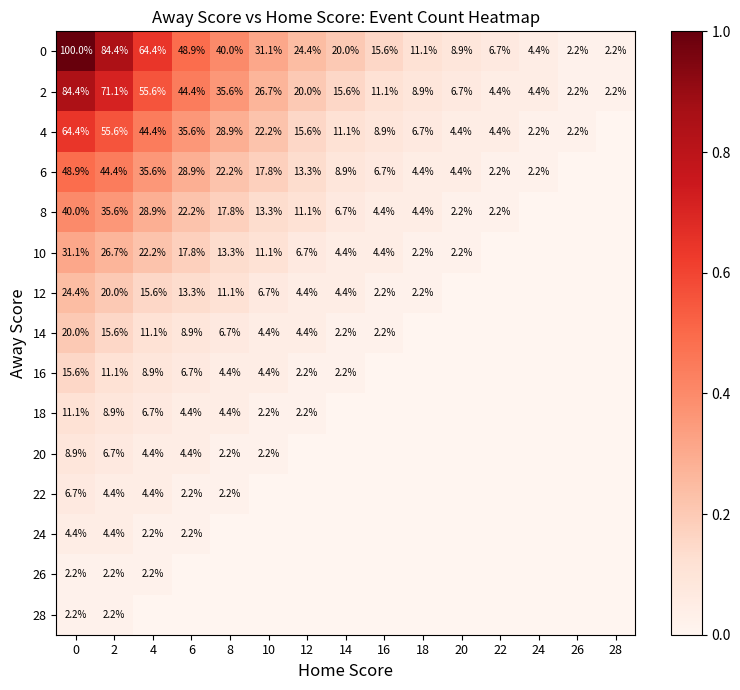

What is the average value of the 0 series?

31.0